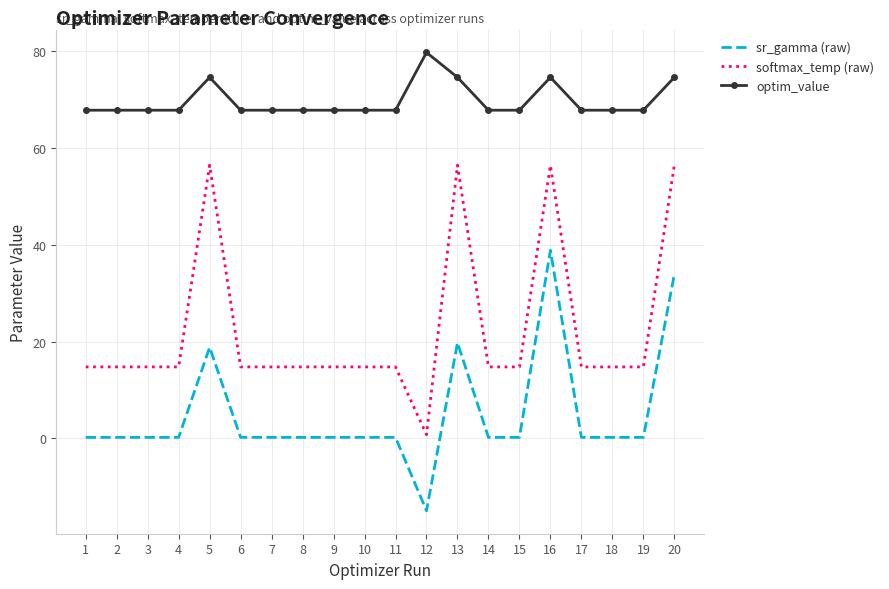

Reading left to right, list all the values displayed in this chart.

sr_gamma (raw): 1=0.2	2=0.2	3=0.2	4=0.2	5=18.8	6=0.2	7=0.2	8=0.2	9=0.2	10=0.2	11=0.2	12=-14.9	13=19.8	14=0.2	15=0.2	16=38.9	17=0.2	18=0.2	19=0.2	20=33.9
softmax_temp (raw): 1=14.8	2=14.8	3=14.8	4=14.8	5=56.4	6=14.8	7=14.8	8=14.8	9=14.8	10=14.8	11=14.8	12=0.8	13=56.4	14=14.8	15=14.8	16=56.4	17=14.8	18=14.8	19=14.8	20=56.4
optim_value: 1=67.8	2=67.8	3=67.8	4=67.8	5=74.6	6=67.8	7=67.8	8=67.8	9=67.8	10=67.8	11=67.8	12=79.7	13=74.6	14=67.8	15=67.8	16=74.6	17=67.8	18=67.8	19=67.8	20=74.6